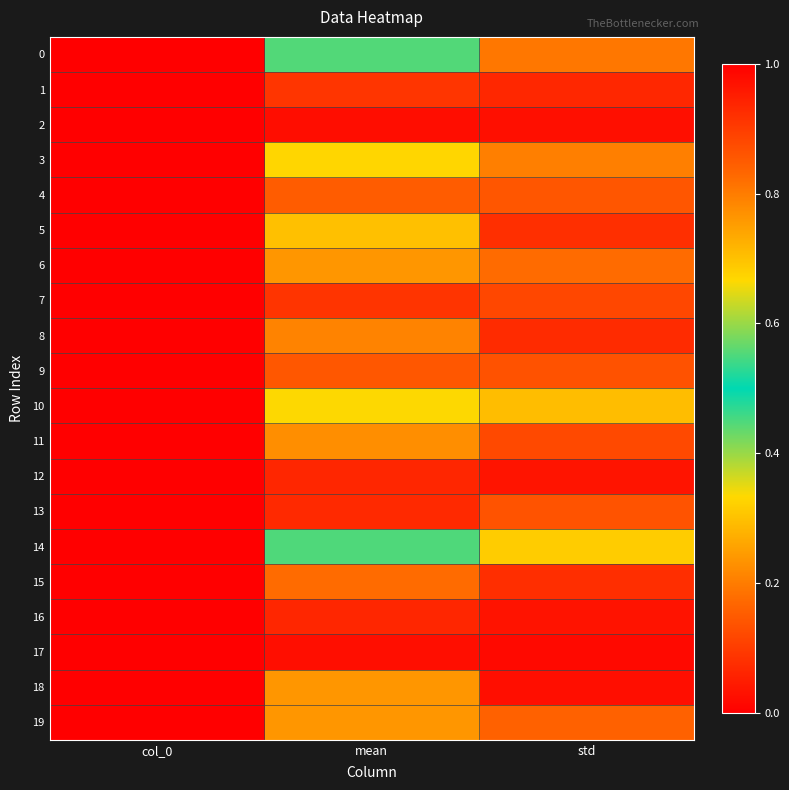

Reading left to right, extract all data points from this chart.

0: col_0=0.0	mean=0.6	std=0.2
1: col_0=1.0	mean=0.9	std=0.1
2: col_0=2.0	mean=1.0	std=0.0
3: col_0=3.0	mean=0.3	std=0.2
4: col_0=4.0	mean=0.8	std=0.1
5: col_0=5.0	mean=0.3	std=0.1
6: col_0=6.0	mean=0.8	std=0.2
7: col_0=7.0	mean=0.9	std=0.1
8: col_0=8.0	mean=0.2	std=0.1
9: col_0=9.0	mean=0.9	std=0.1
10: col_0=10.0	mean=0.7	std=0.3
11: col_0=11.0	mean=0.2	std=0.1
12: col_0=12.0	mean=0.1	std=0.0
13: col_0=13.0	mean=0.9	std=0.1
14: col_0=14.0	mean=0.4	std=0.3
15: col_0=15.0	mean=0.2	std=0.1
16: col_0=16.0	mean=0.1	std=0.0
17: col_0=17.0	mean=0.0	std=0.0
18: col_0=18.0	mean=0.2	std=0.0
19: col_0=19.0	mean=0.2	std=0.2